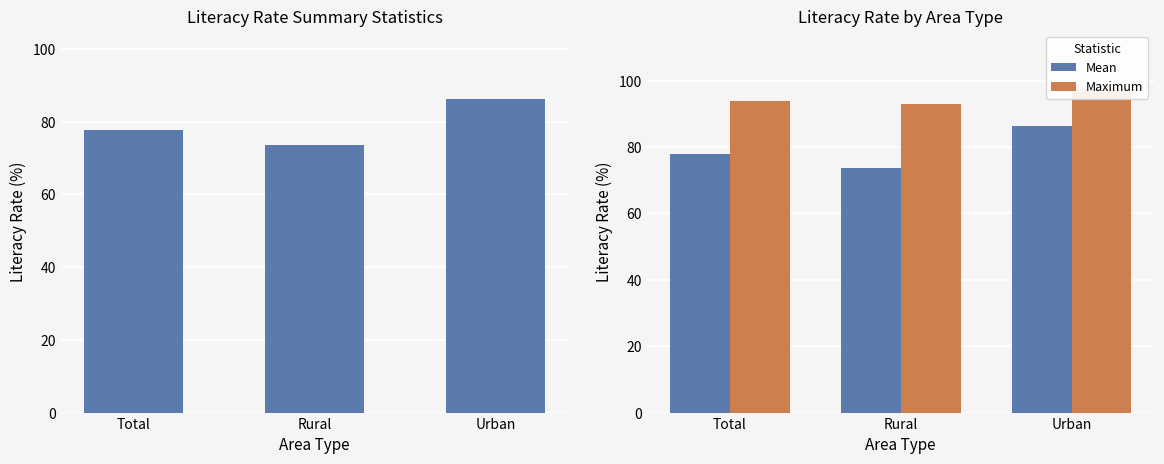

What is the sum of all Mean values?

237.8